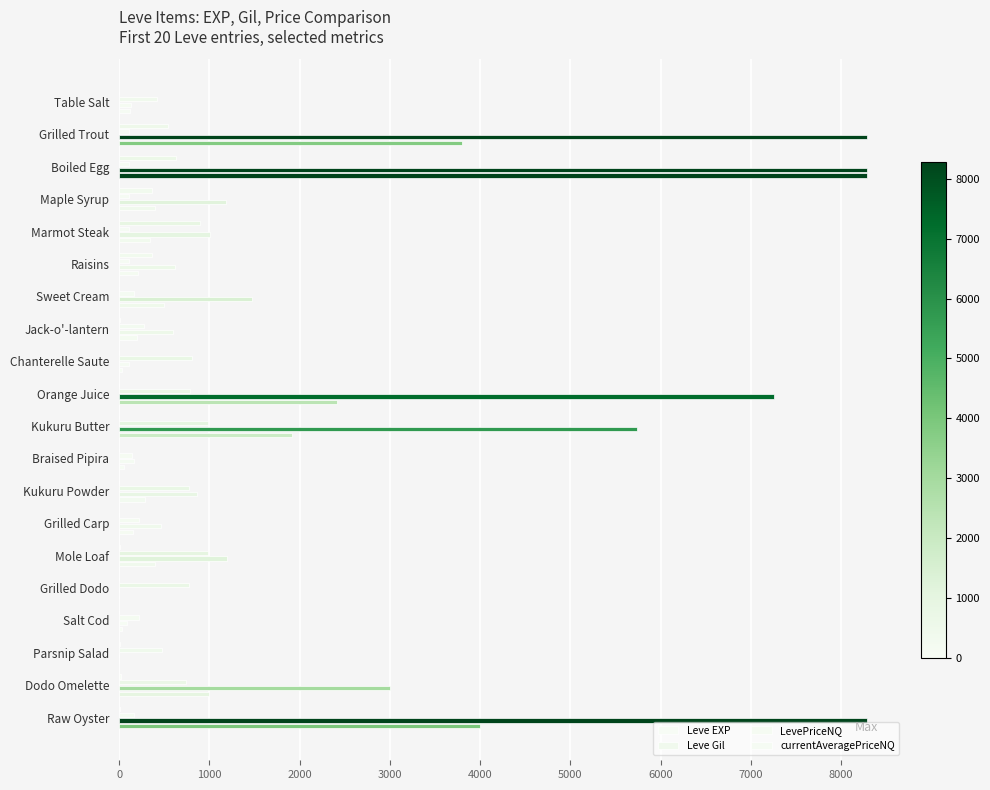

How many distinct data groups are displayed?

4